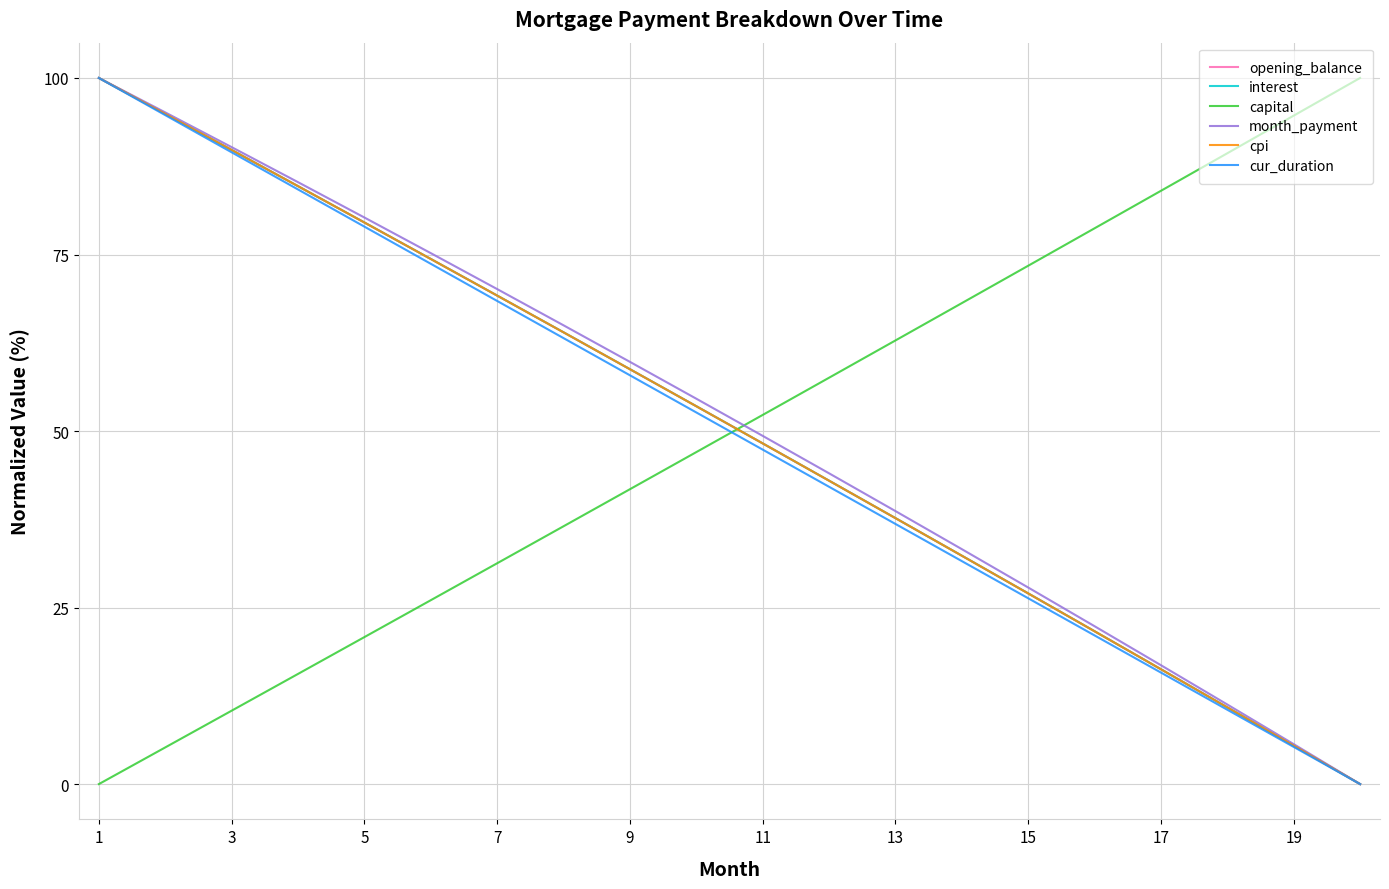

At how many categories does at least one series exceed 45?

20